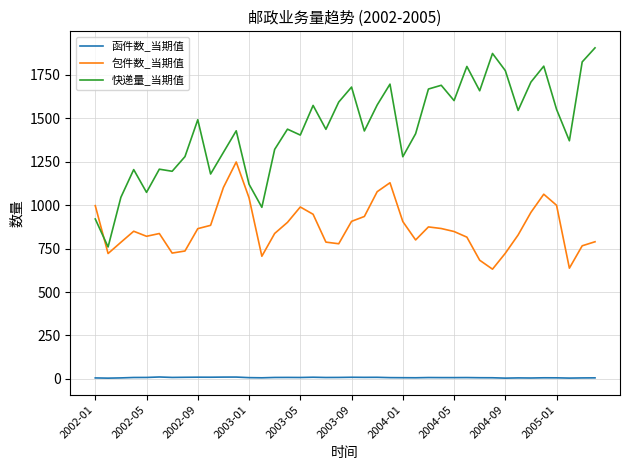

What is the minimum value for 快递量_当期值?

759.0